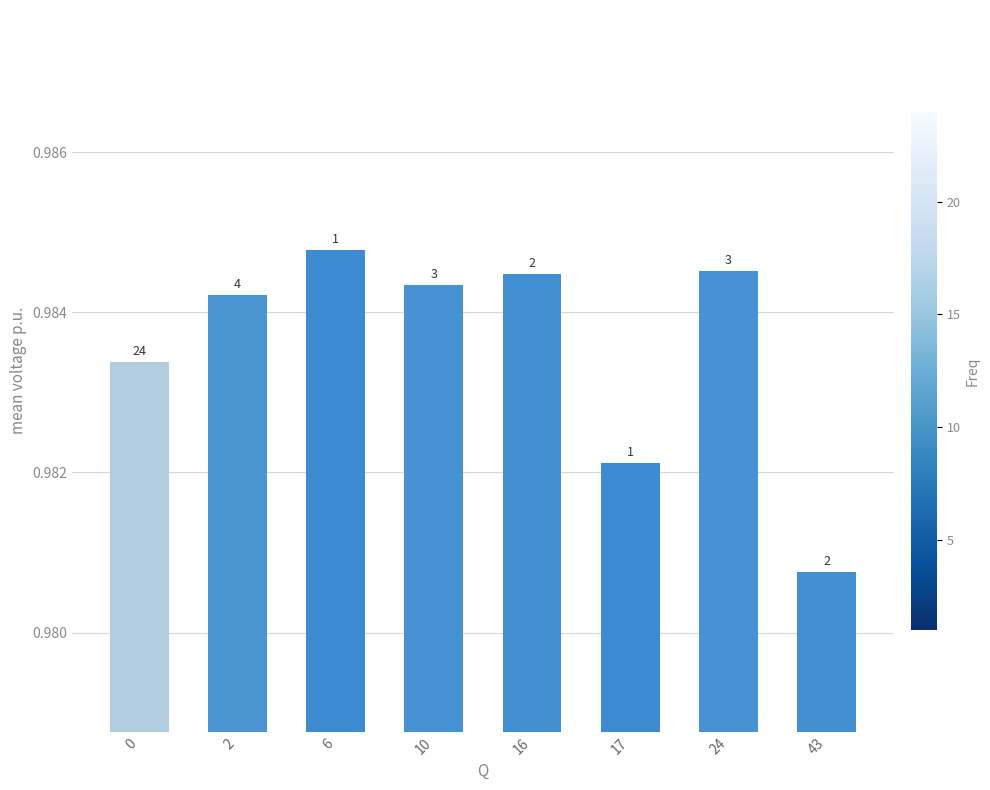

Reading left to right, what are all the values shown in this chart?

1.0	1.0	1.0	1.0	1.0	1.0	1.0	1.0